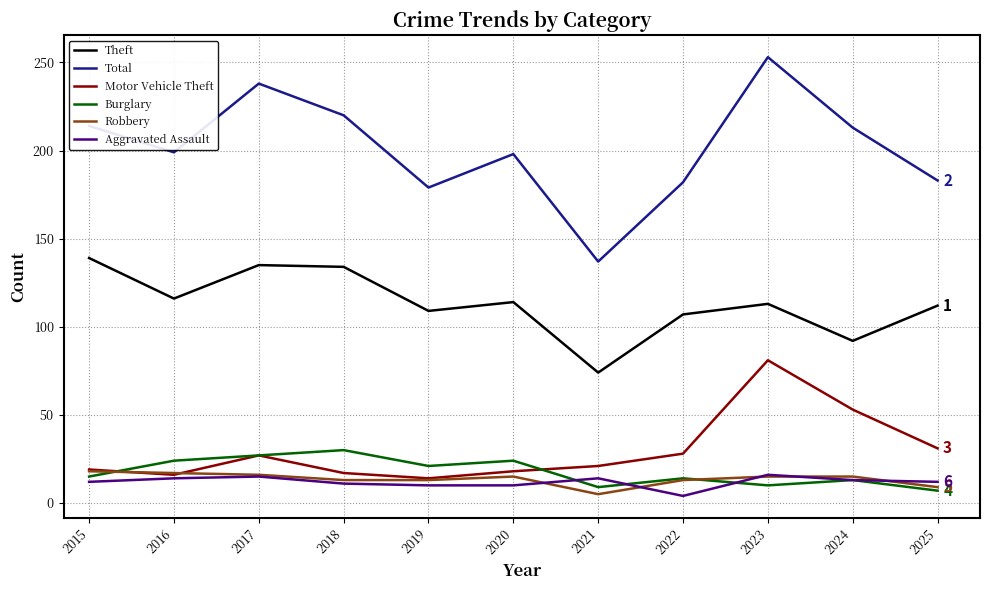

True or false: Total and Aggravated Assault cross at least once.

False